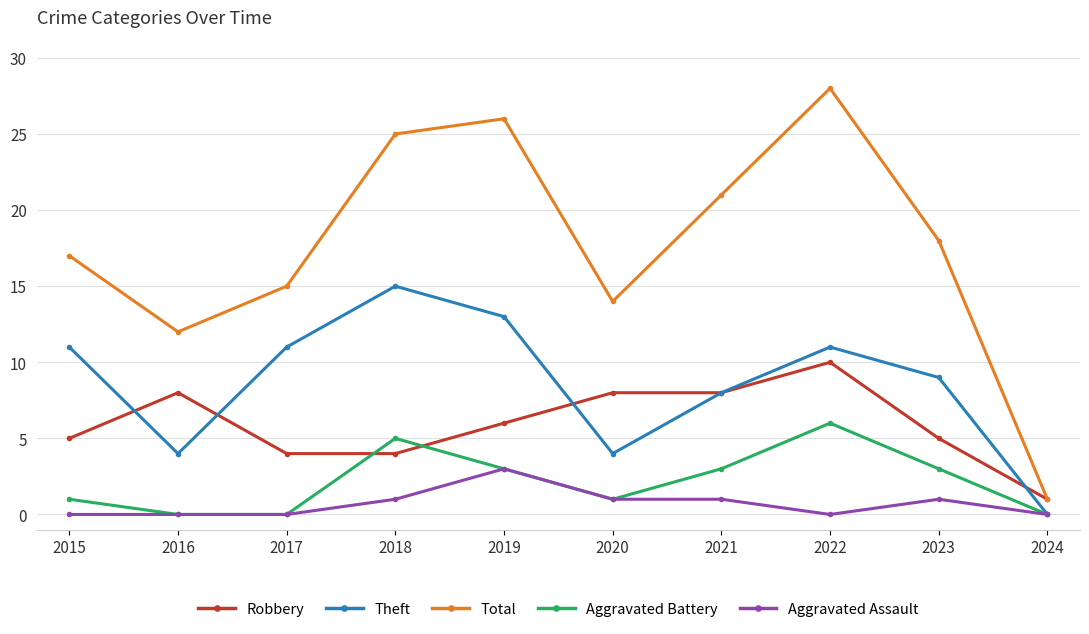

What is the lowest value of the Total series?

1